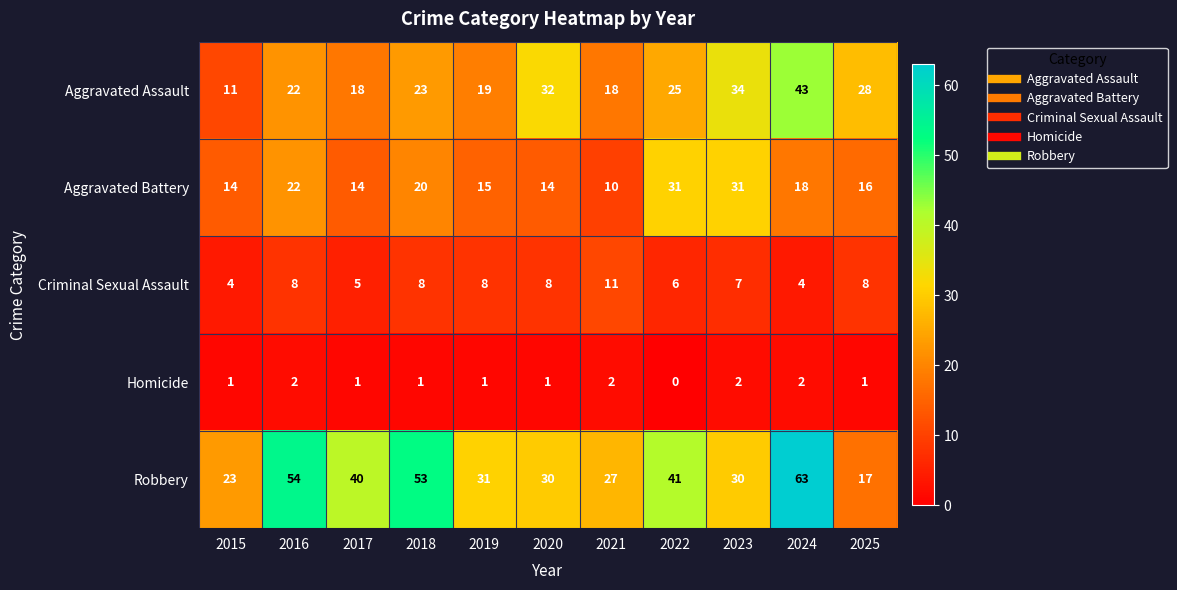

How many categories are shown in the chart?

11